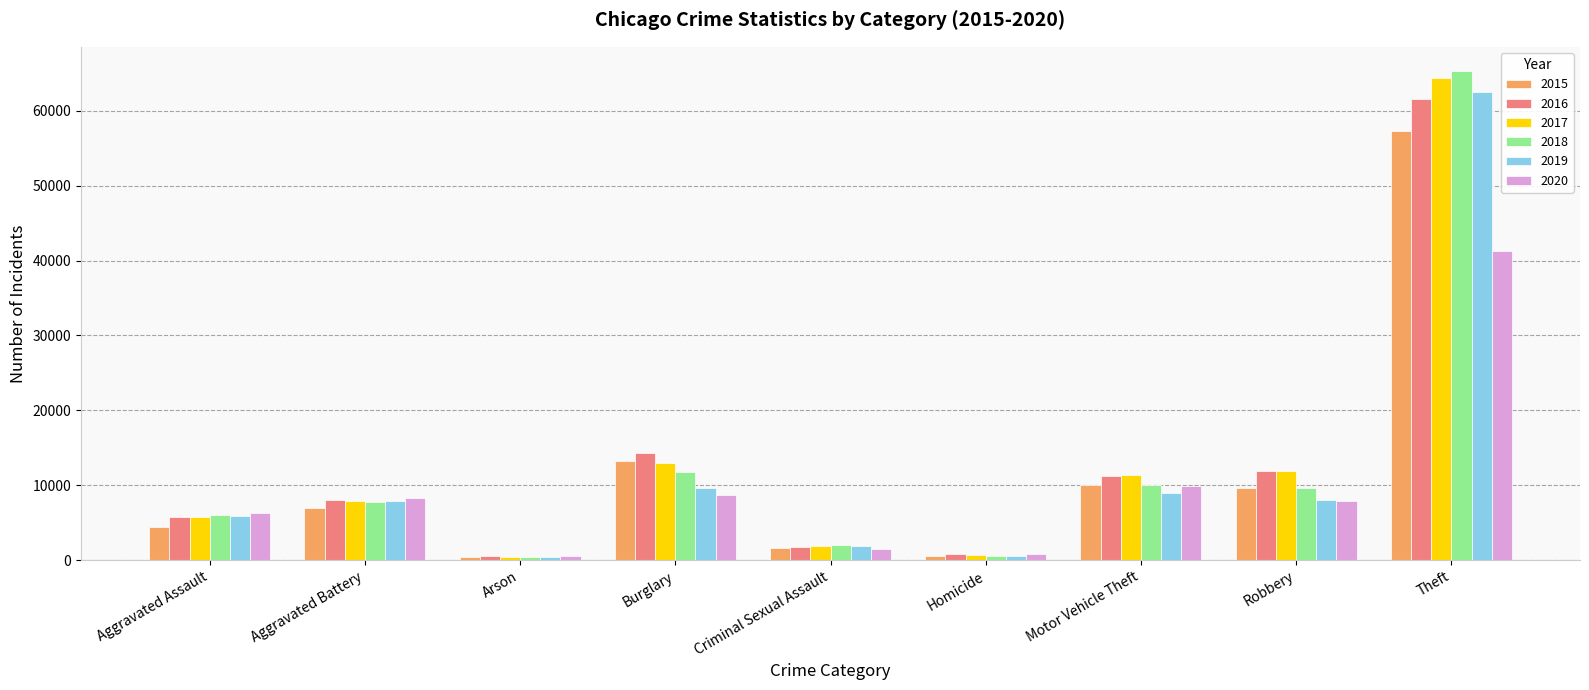

What is the difference between the maximum and second lowest values in the 2016 series?

60831